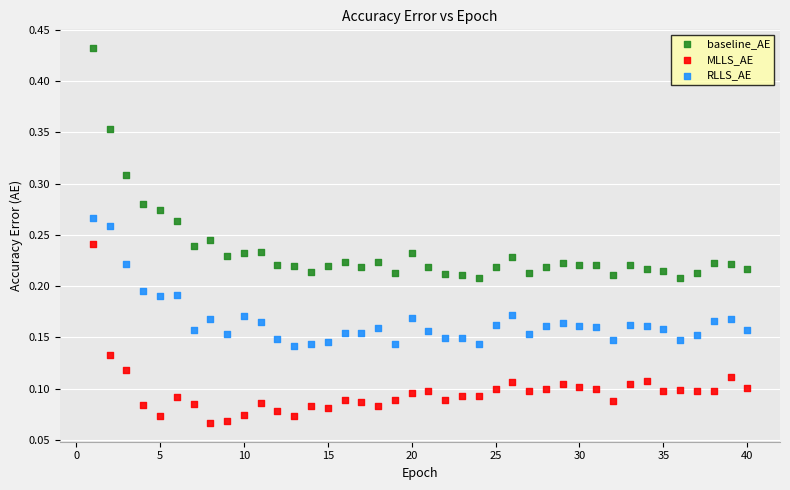

Across all data points, what is the range of X values (max minus min)?

39.0